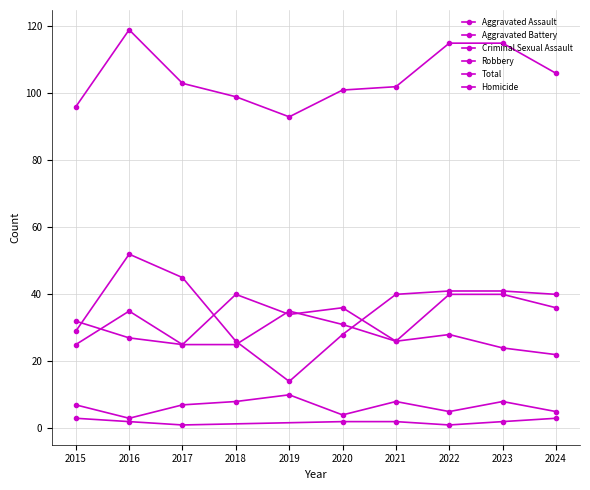

What is the total value across all series at 2022?

229